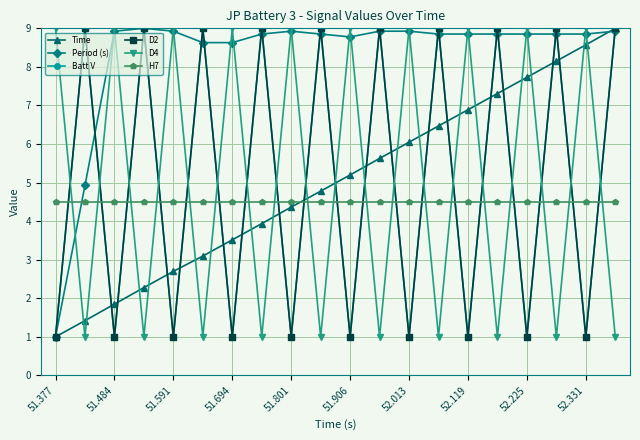

At which category does the chart reach its peak across all series?

19